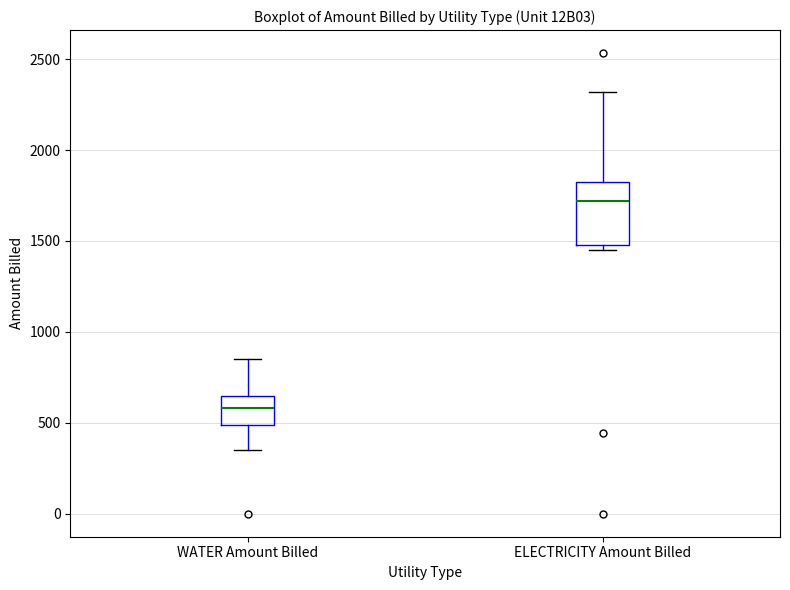

Which box is the tallest, from its lower edge to its upper edge?

ELECTRICITY Amount Billed